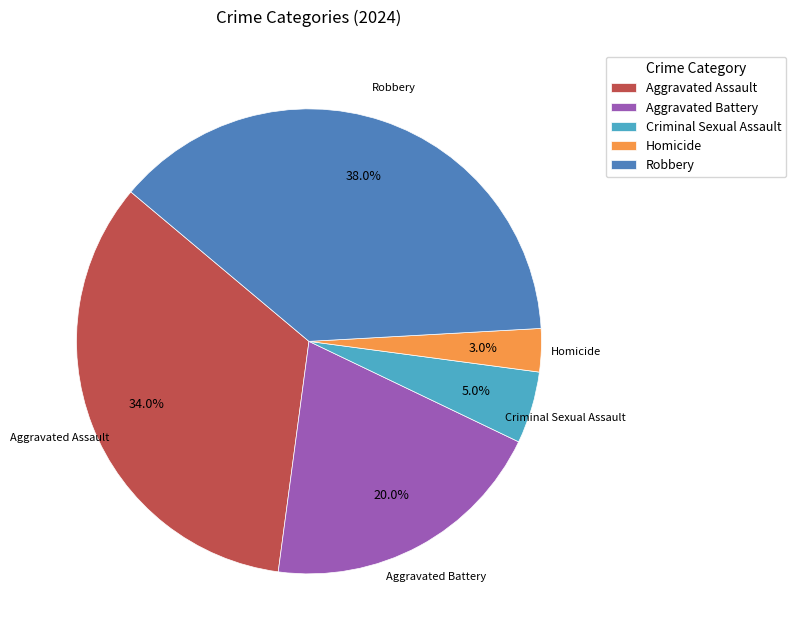

Which slice is the largest?

Robbery